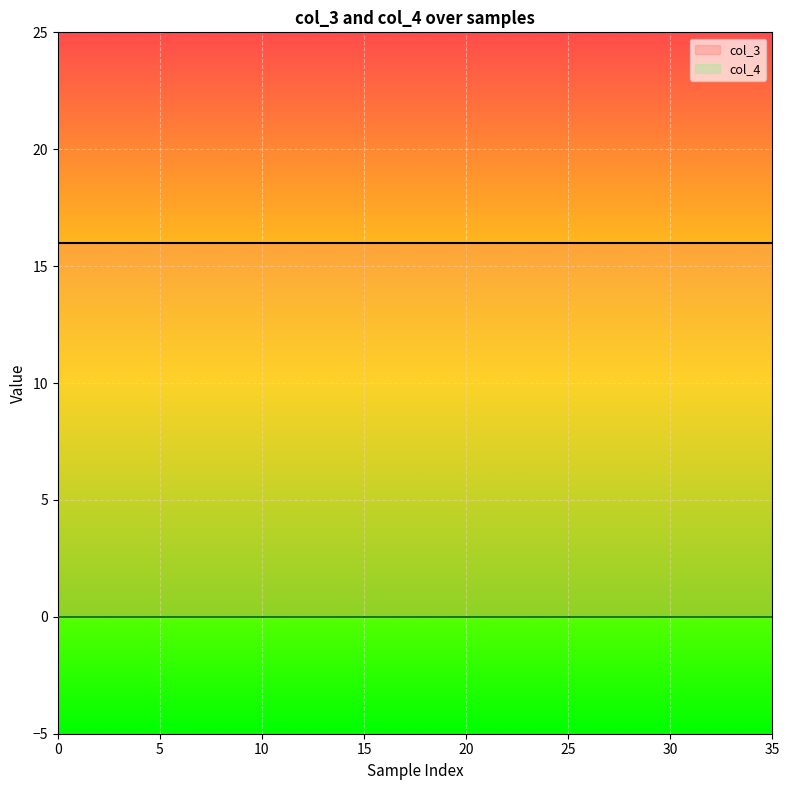

True or false: col_4 and col_3 intersect in this chart.

False